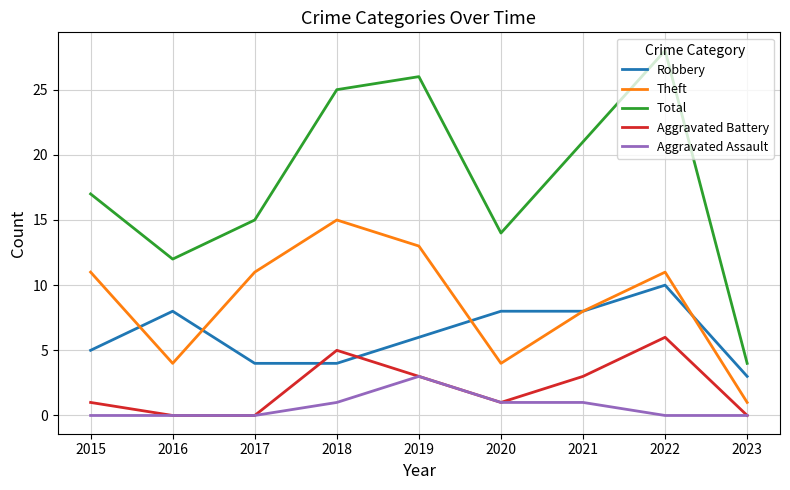

Reading left to right, what are all the values shown in this chart?

Robbery: 5	8	4	4	6	8	8	10	3
Theft: 11	4	11	15	13	4	8	11	1
Total: 17	12	15	25	26	14	21	28	4
Aggravated Battery: 1	0	0	5	3	1	3	6	0
Aggravated Assault: 0	0	0	1	3	1	1	0	0